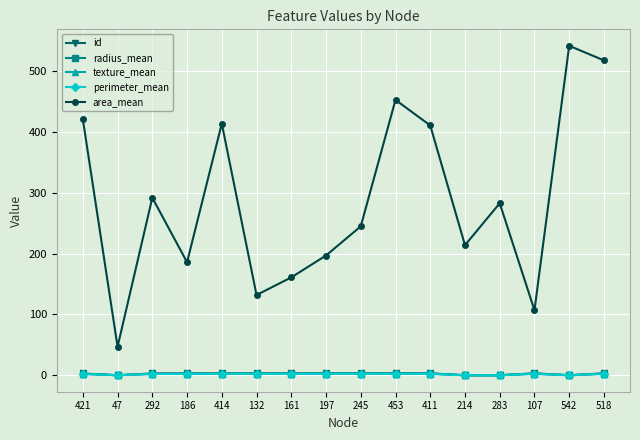

What is the greatest value displayed?

542.0